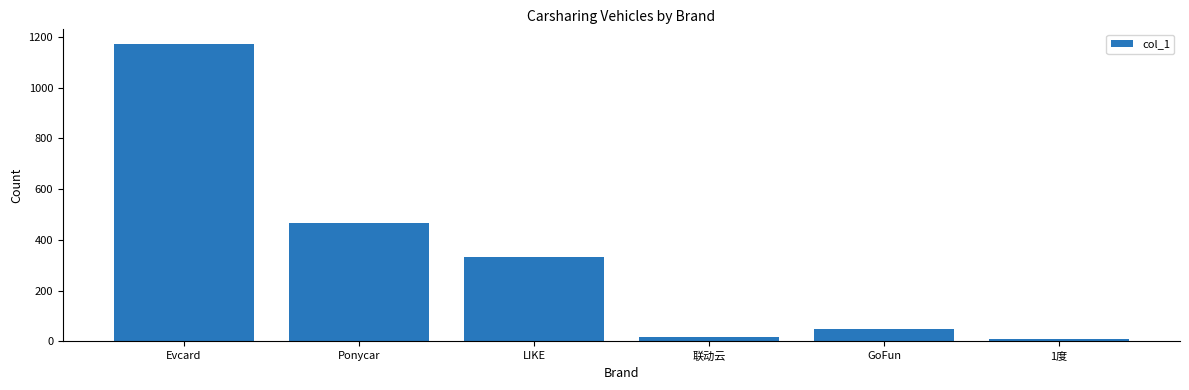

What is the average value?

341.6